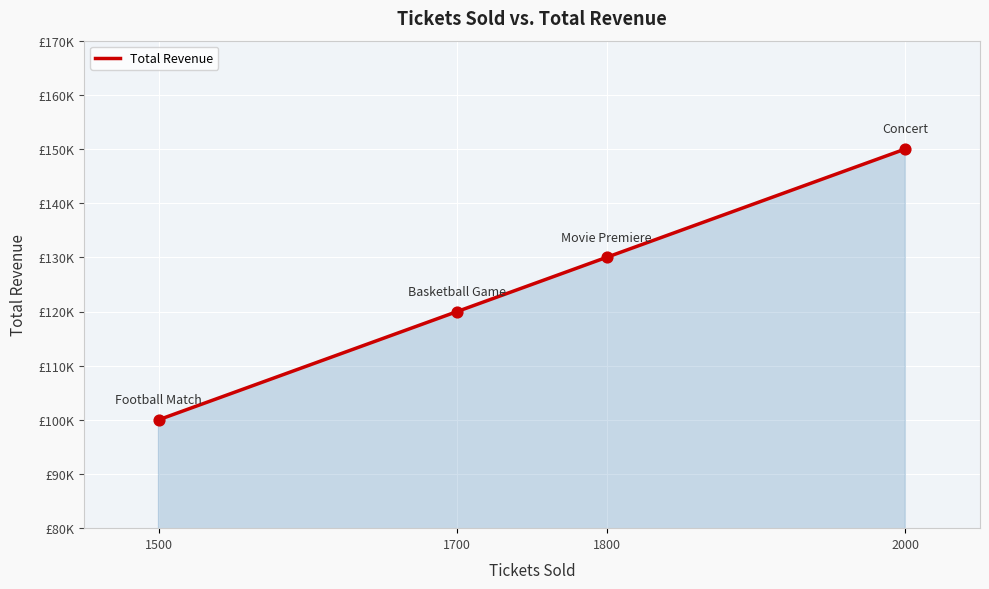

Is this an area chart (filled region under the line)?

Yes